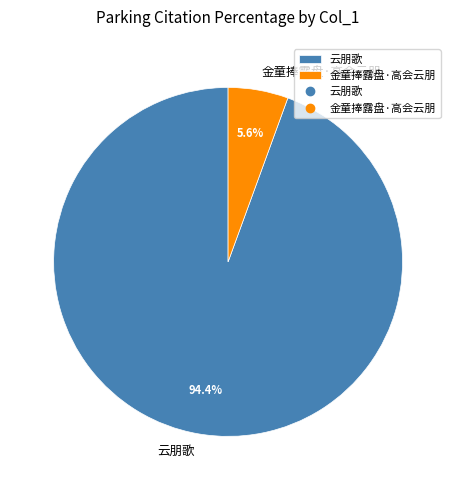

What is the smallest slice in the pie chart?

金童捧露盘·高会云朋